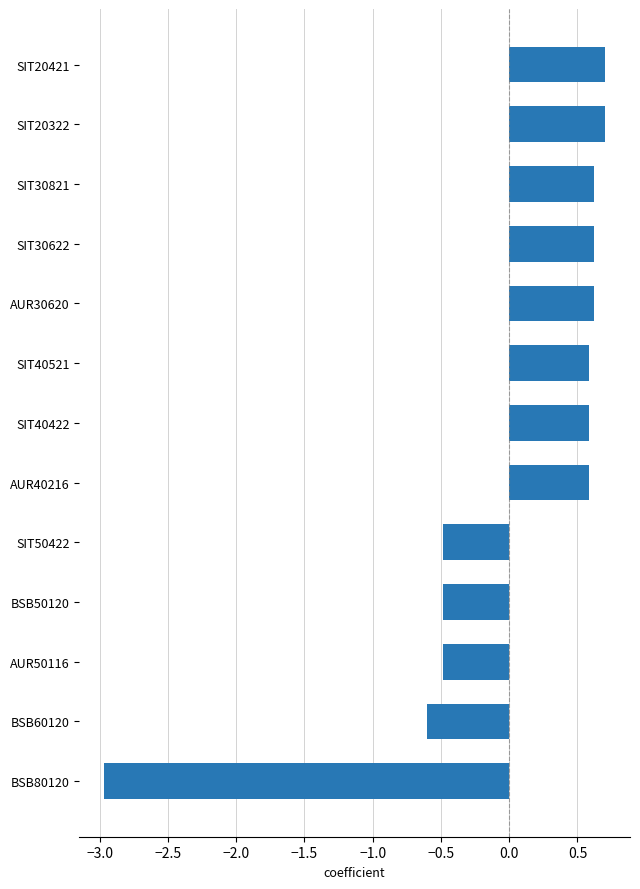

The value at −1.5 is -0.7. True or false?

False